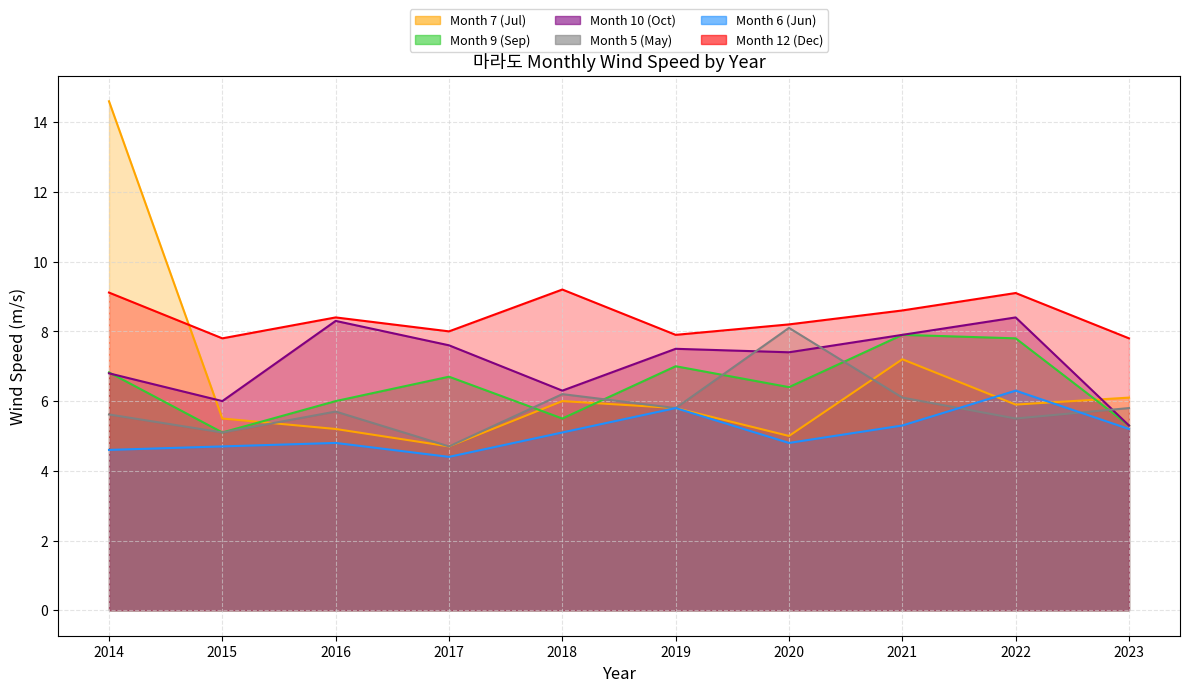

Is it true that Month 12 (Dec) equals 7.8 at 2015?

True